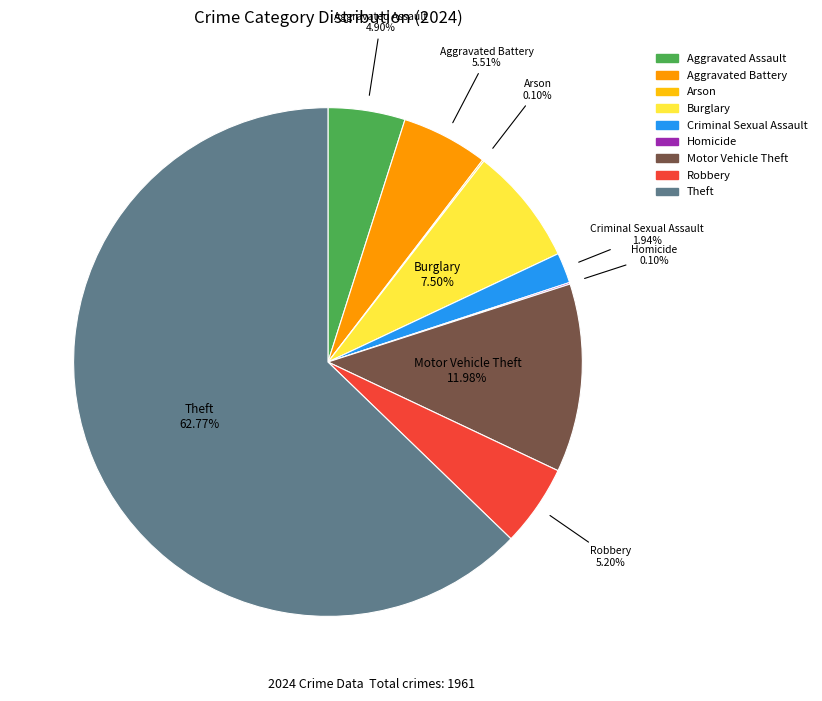

Which slice is the largest?

Theft